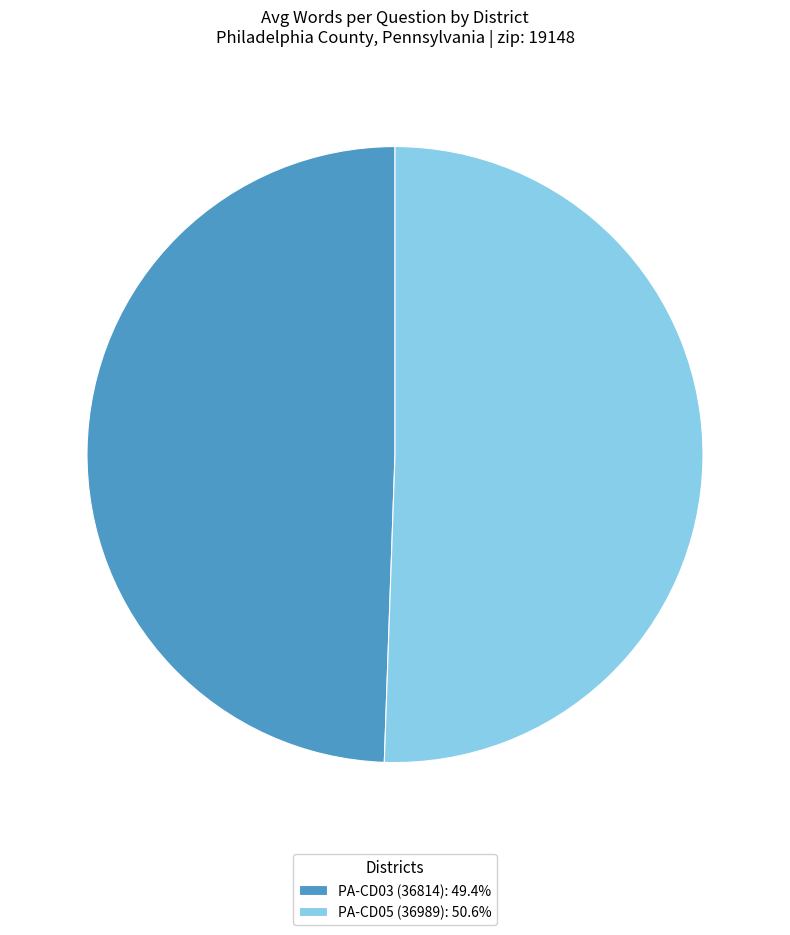

How many slices are in this pie chart?

2